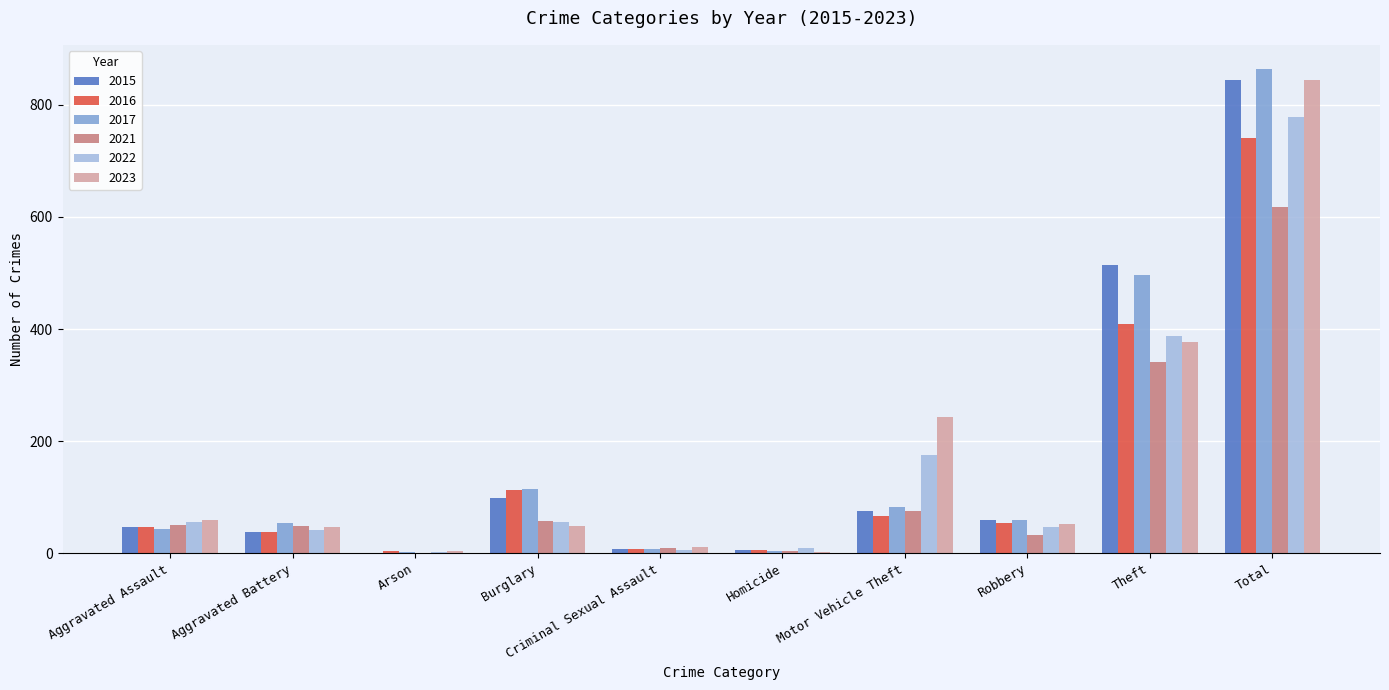

How many categories are shown in the chart?

10